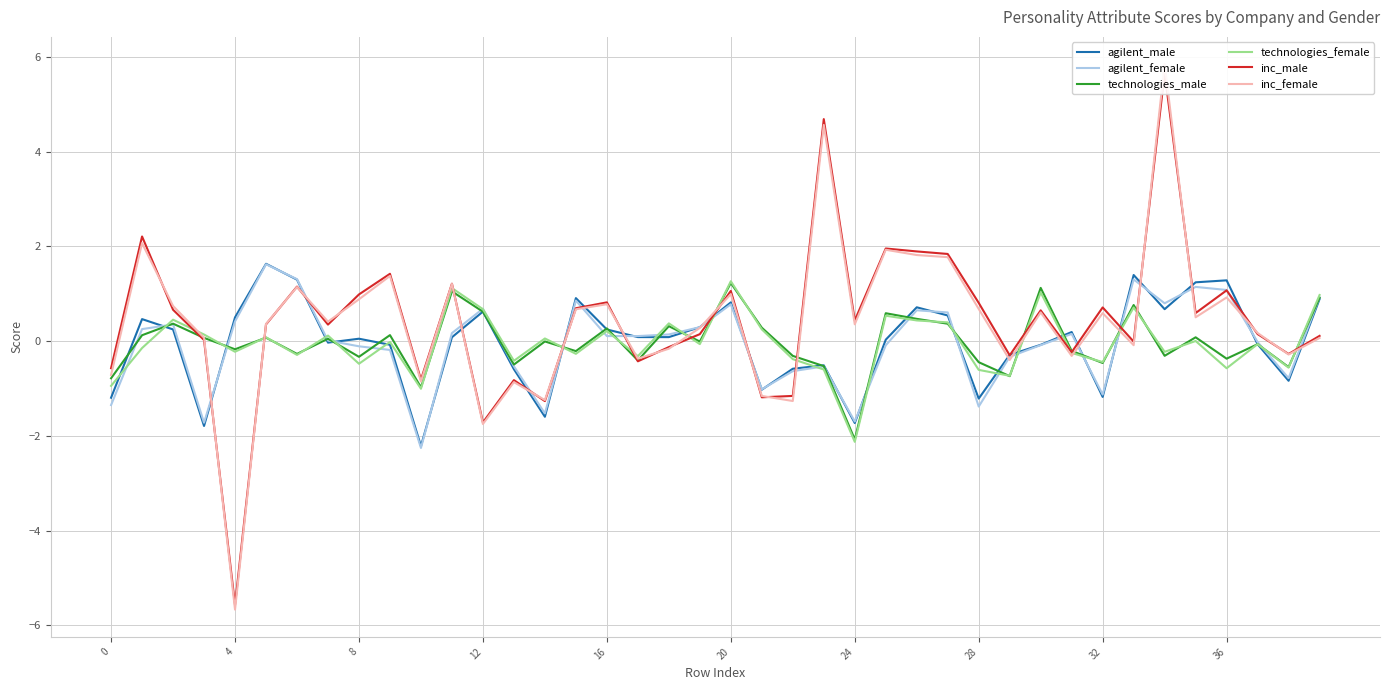

What is the label of the 21st point from the left?

20